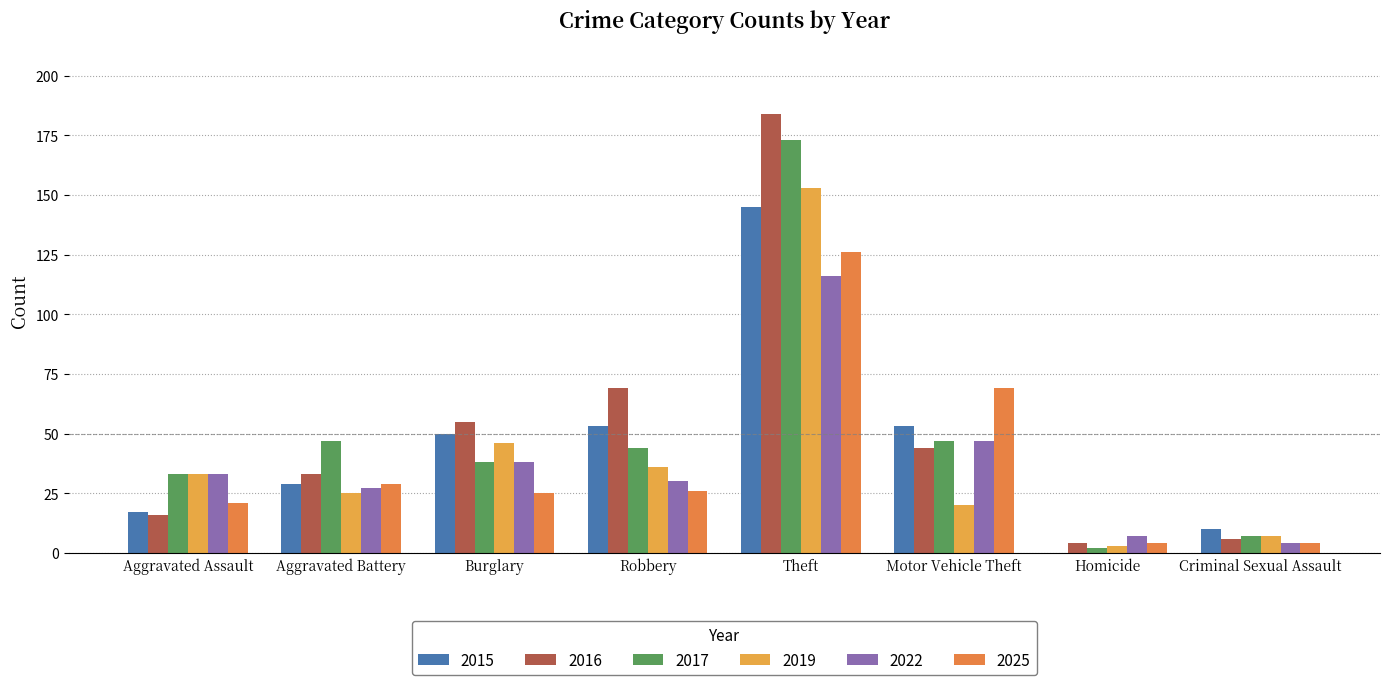

What value does the 2022 series have at Aggravated Battery, to the nearest 5?

25